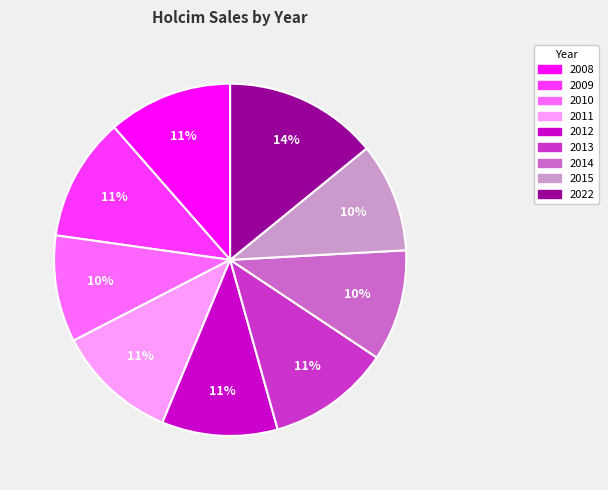

Count the number of slices in the pie.

9